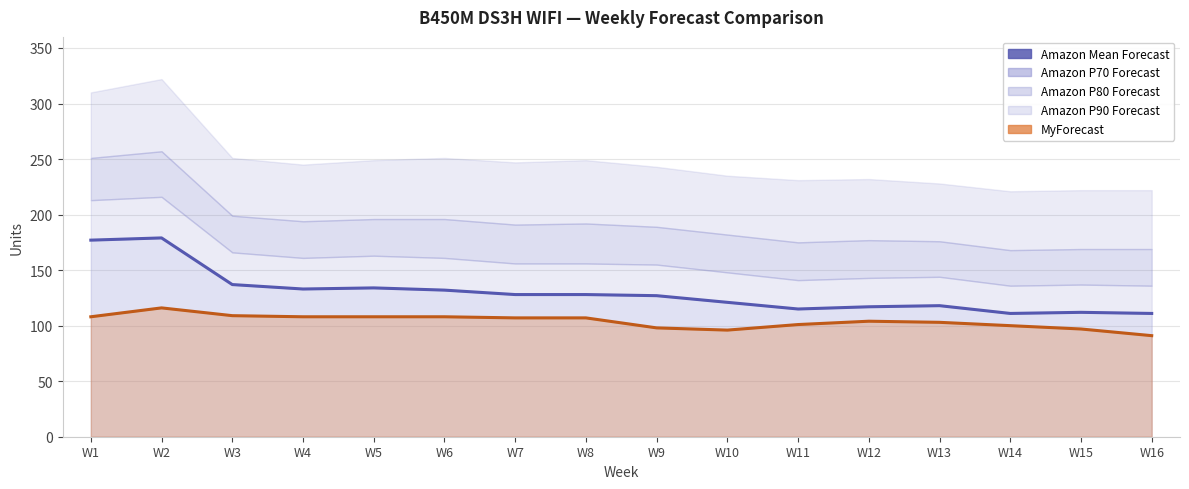

What is the maximum value for Amazon Mean Forecast?

179